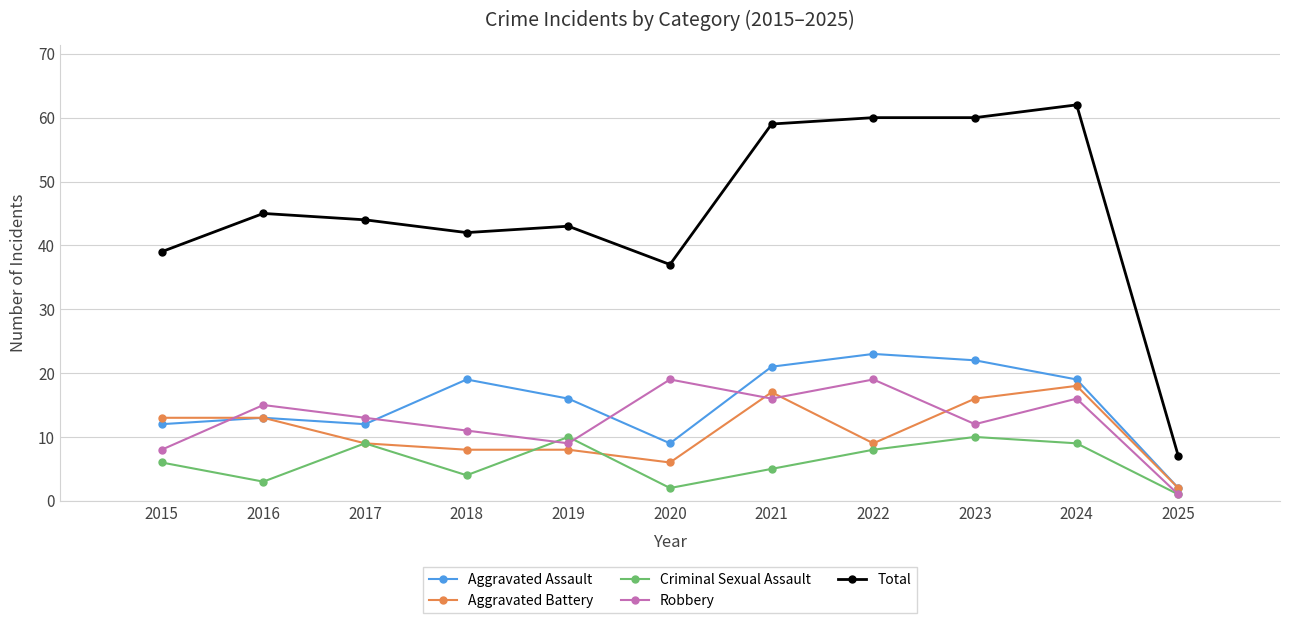

The Robbery series shows 22 at 2016. True or false?

False